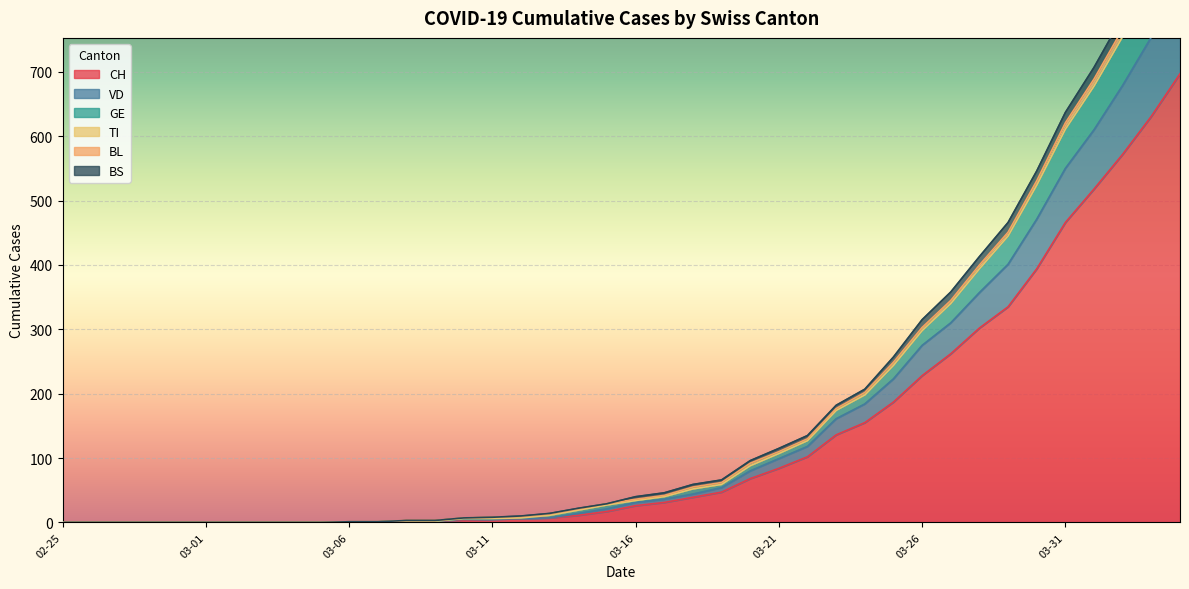

Rank the categories by VD value from highest to lowest.

2020-04-04, 2020-04-03, 2020-04-02, 2020-04-01, 2020-03-31, 2020-03-30, 2020-03-29, 2020-03-28, 2020-03-27, 2020-03-26, 2020-03-25, 2020-03-24, 2020-03-23, 2020-03-22, 2020-03-21, 2020-03-20, 2020-03-19, 2020-03-18, 2020-03-17, 2020-03-16, 2020-03-15, 2020-03-14, 2020-03-13, 2020-03-12, 2020-03-10, 2020-03-11, 2020-03-08, 2020-03-09, 2020-03-06, 2020-03-07, 2020-02-25, 2020-02-26, 2020-02-27, 2020-02-28, 2020-02-29, 2020-03-01, 2020-03-02, 2020-03-03, 2020-03-04, 2020-03-05